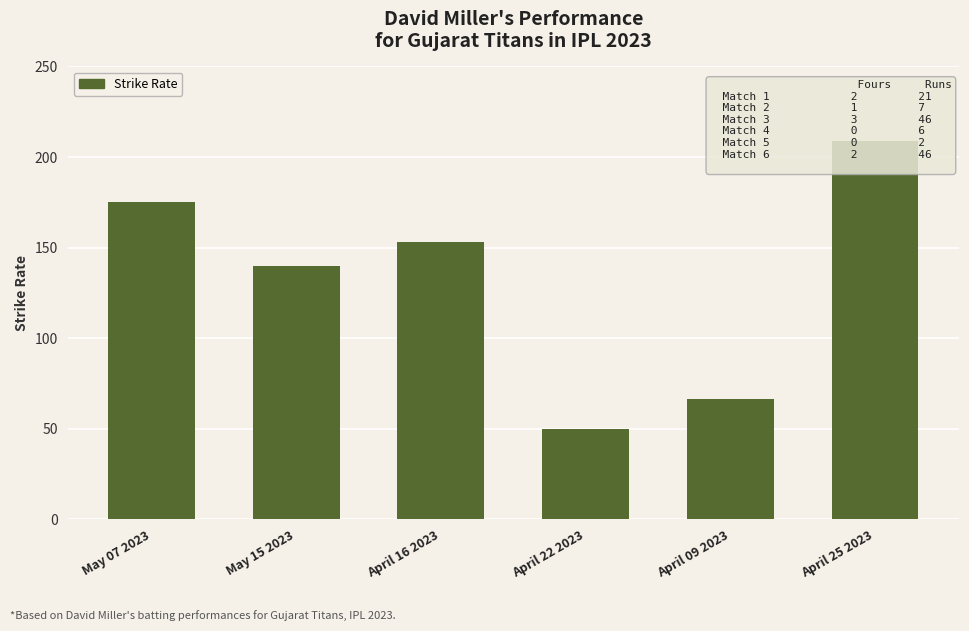

What is the label of the 5th bar from the right?

May 15 2023